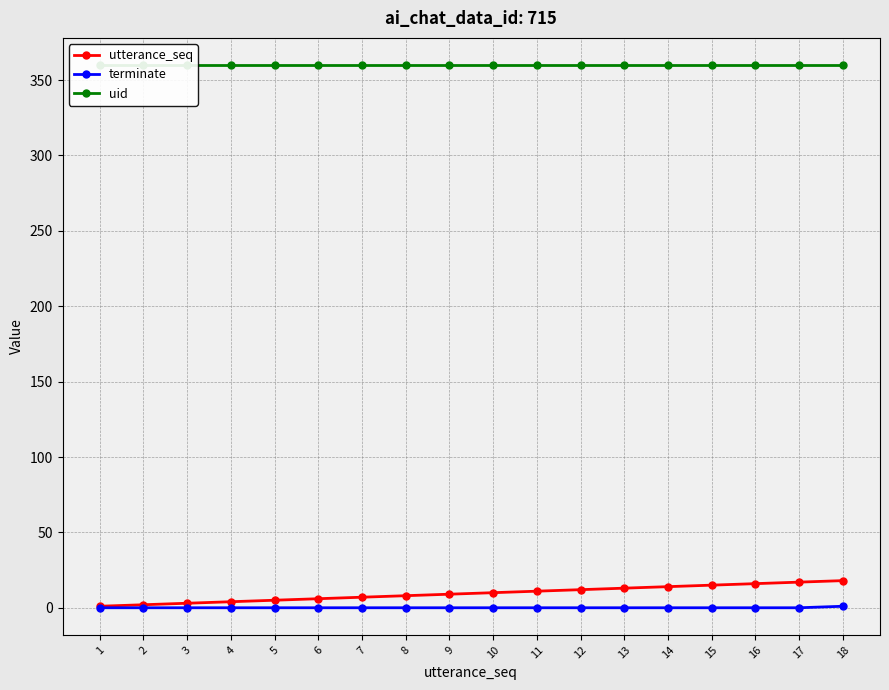

Is the value of terminate at 4 greater than the value of utterance_seq at 13?

No